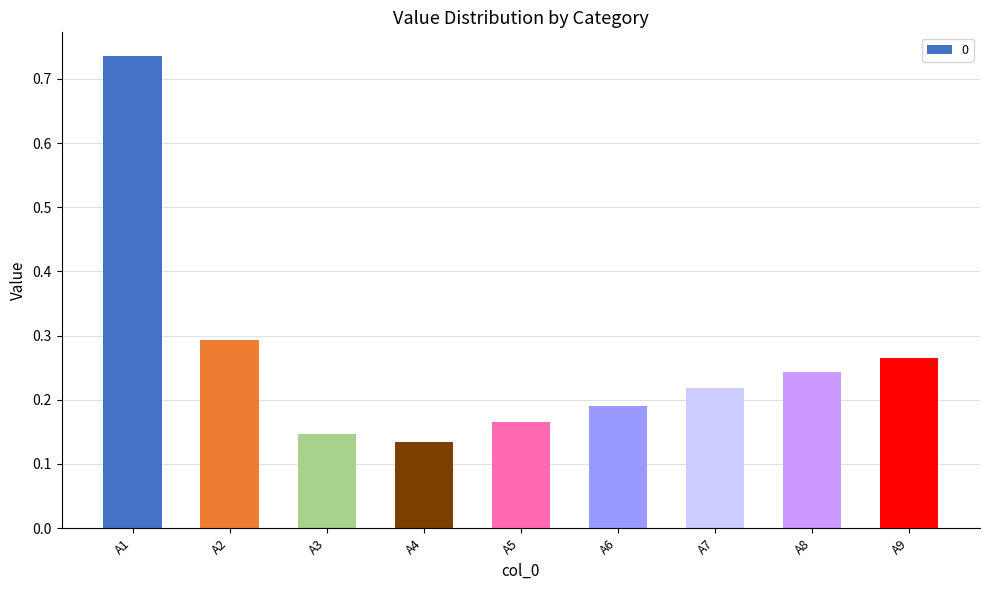

The chart shows a value of 0.2 at A3. True or false?

False